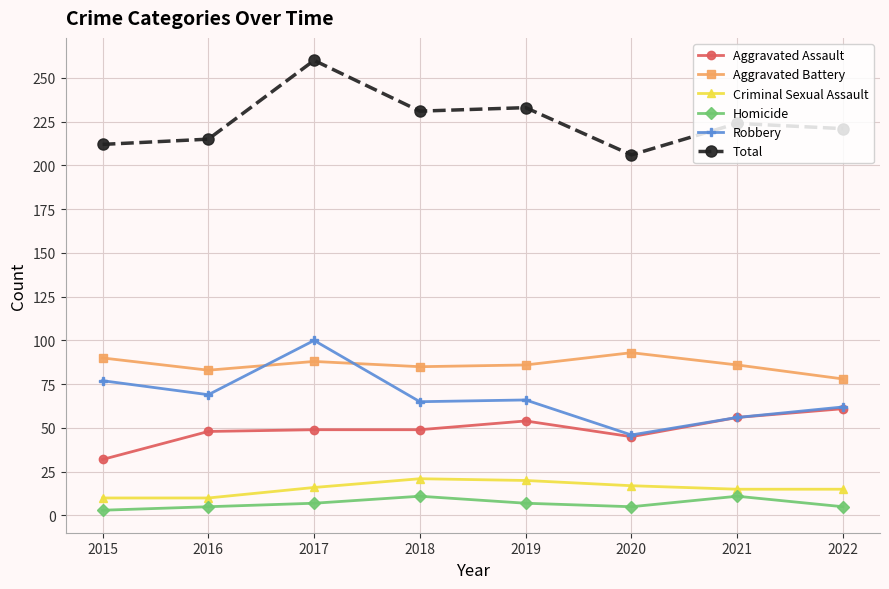

What is the difference between the highest and lowest values at 2019?

226